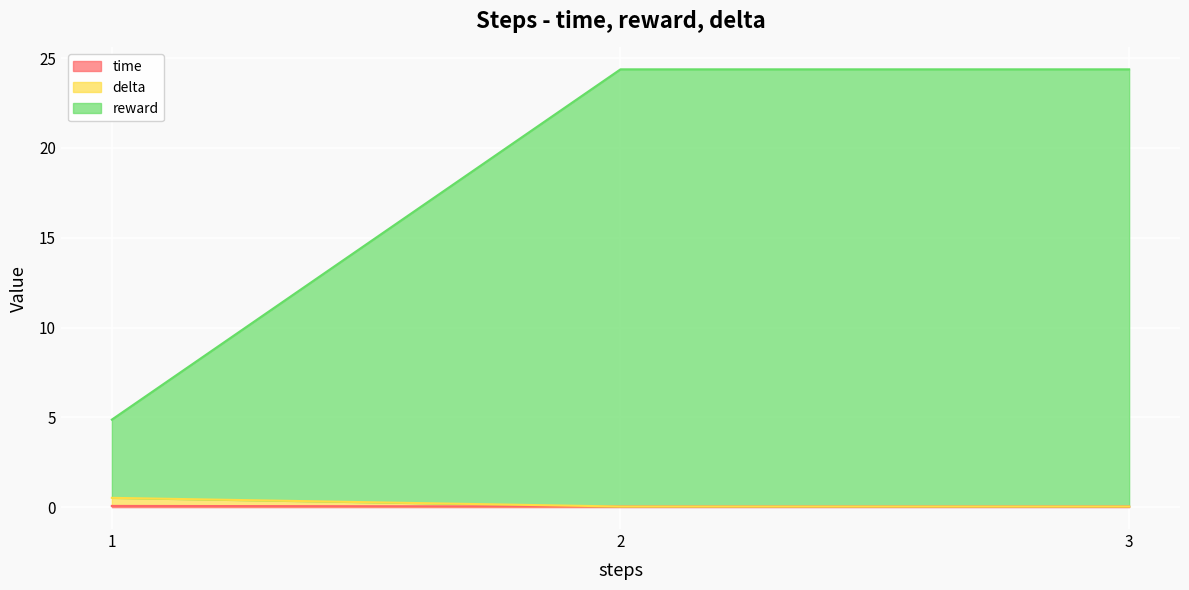

How many data points in reward are above 24?

2